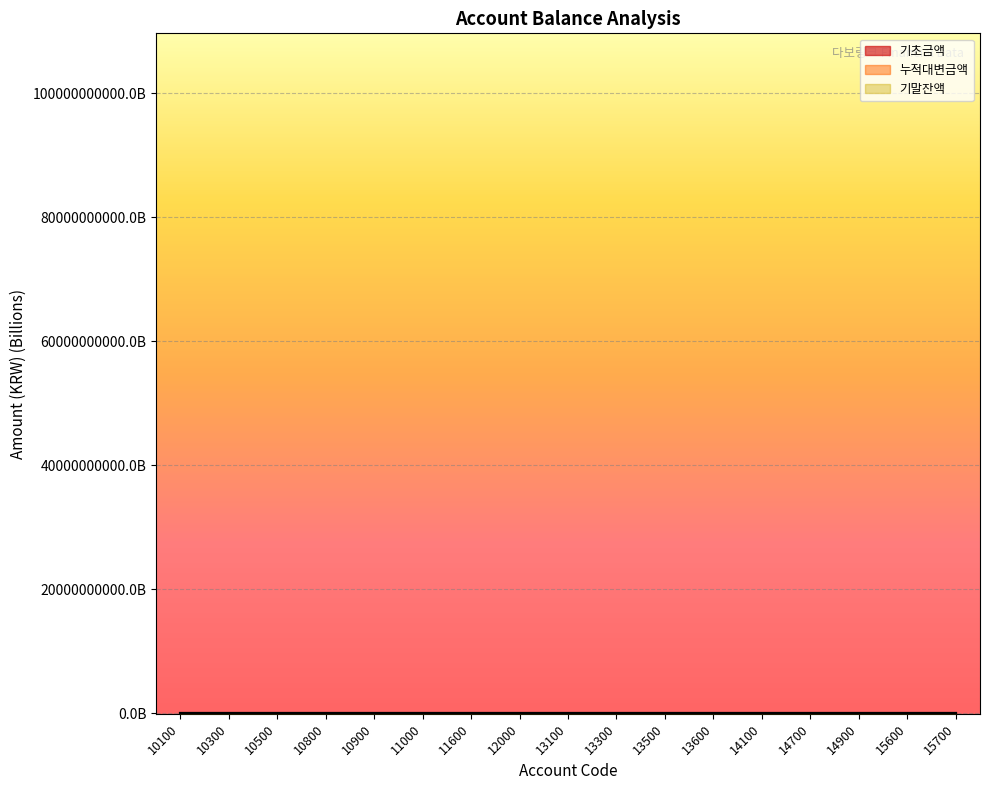

Which series has the widest spread of values?

누적대변금액